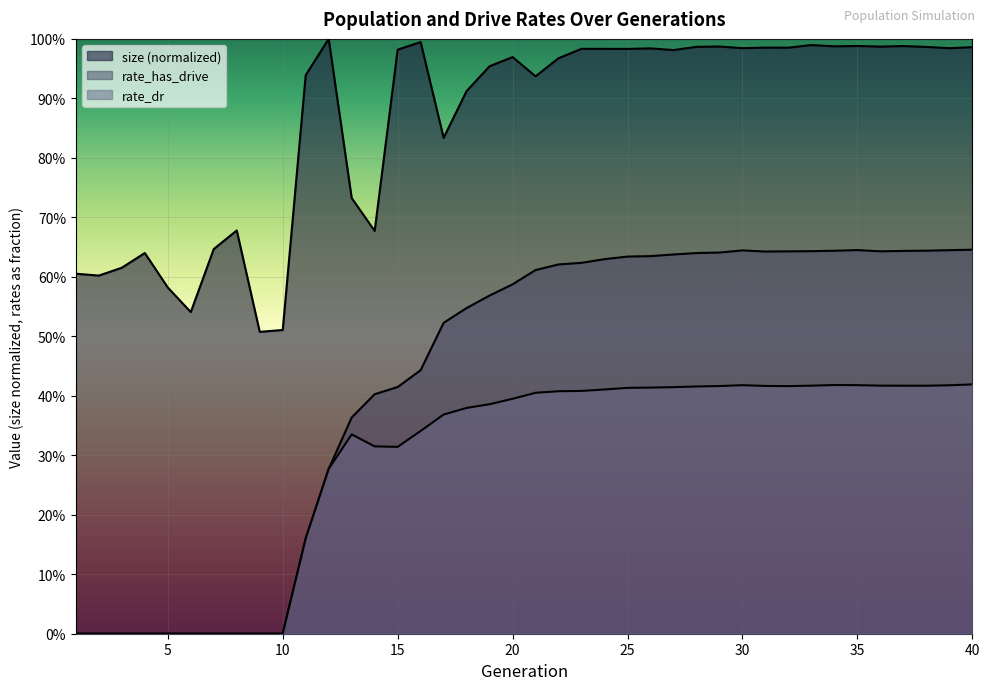

Reading left to right, list all the values displayed in this chart.

size: 0.6	0.6	0.6	0.6	0.6	0.5	0.6	0.7	0.5	0.5	0.9	1.0	0.7	0.7	1.0	1.0	0.8	0.9	1.0	1.0	0.9	1.0	1.0	1.0	1.0	1.0	1.0	1.0	1.0	1.0	1.0	1.0	1.0	1.0	1.0	1.0	1.0	1.0	1.0	1.0
rate_has_drive: 0.0	0.0	0.0	0.0	0.0	0.0	0.0	0.0	0.0	0.0	0.2	0.3	0.4	0.4	0.4	0.4	0.5	0.5	0.6	0.6	0.6	0.6	0.6	0.6	0.6	0.6	0.6	0.6	0.6	0.6	0.6	0.6	0.6	0.6	0.6	0.6	0.6	0.6	0.6	0.6
rate_dr: 0.0	0.0	0.0	0.0	0.0	0.0	0.0	0.0	0.0	0.0	0.2	0.3	0.3	0.3	0.3	0.3	0.4	0.4	0.4	0.4	0.4	0.4	0.4	0.4	0.4	0.4	0.4	0.4	0.4	0.4	0.4	0.4	0.4	0.4	0.4	0.4	0.4	0.4	0.4	0.4